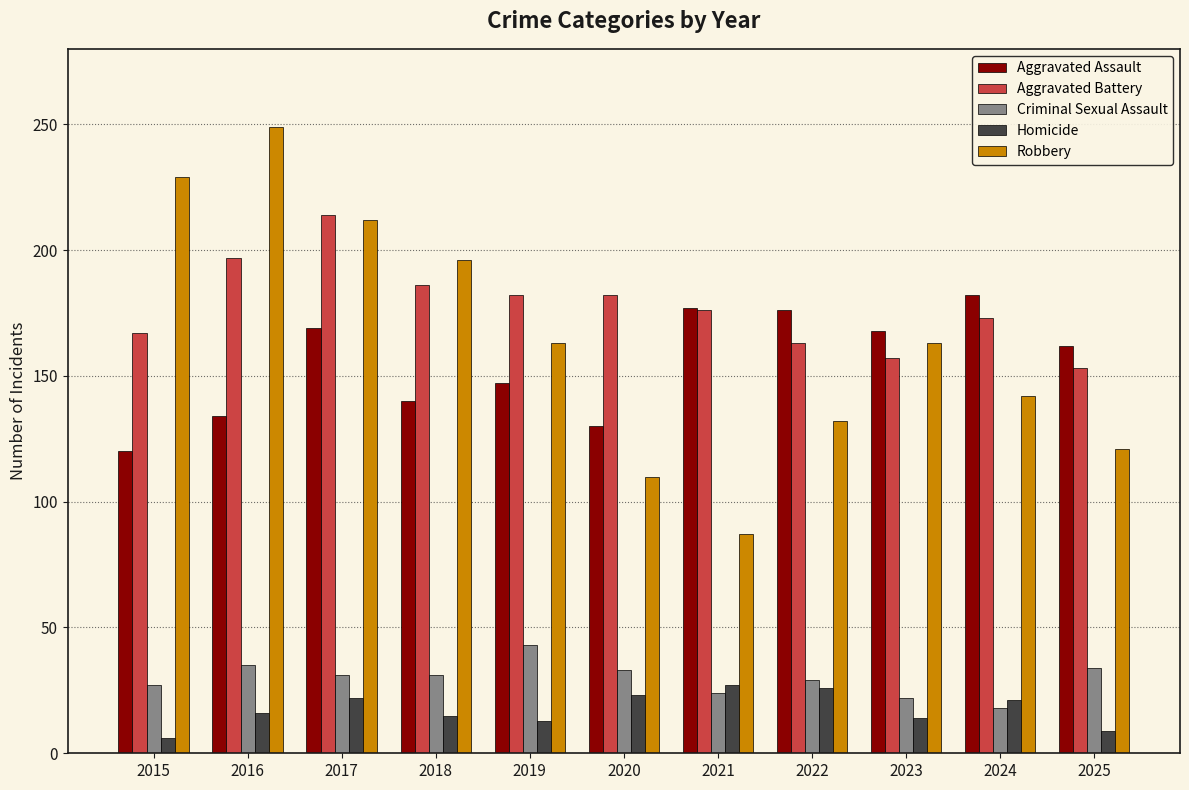

Which series has the largest total across all categories?

Aggravated Battery